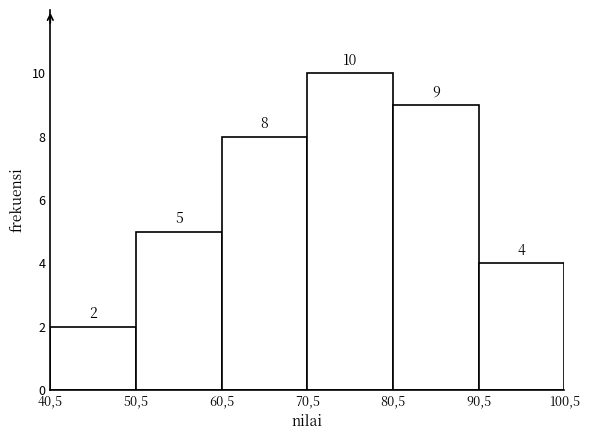

Reading left to right, what are all the values shown in this chart?

40,5=2	50,5=5	60,5=8	70,5=10	80,5=9	90,5=4